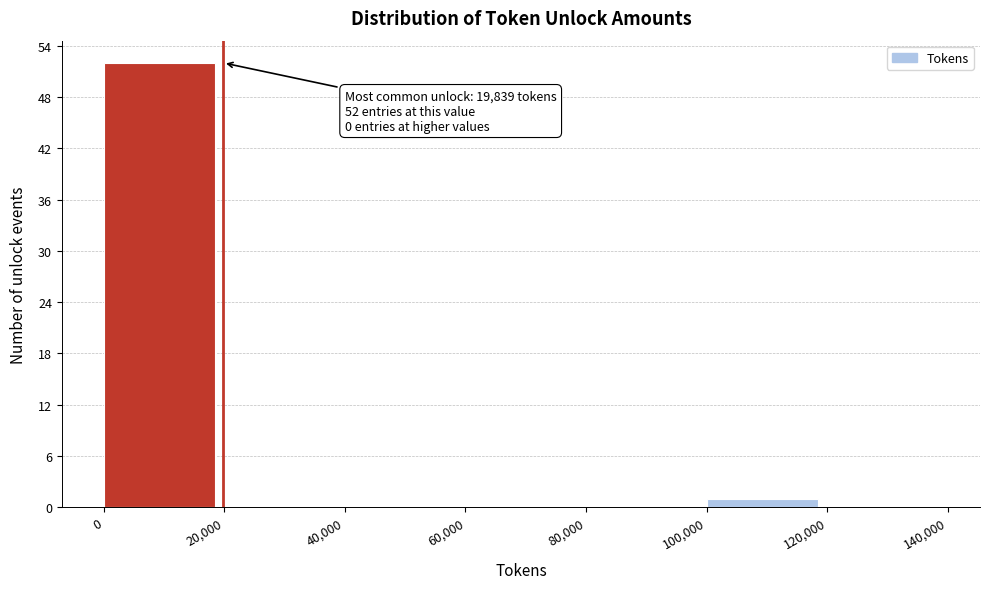

Which range on the x-axis has the tallest bar?

0 to 20,000